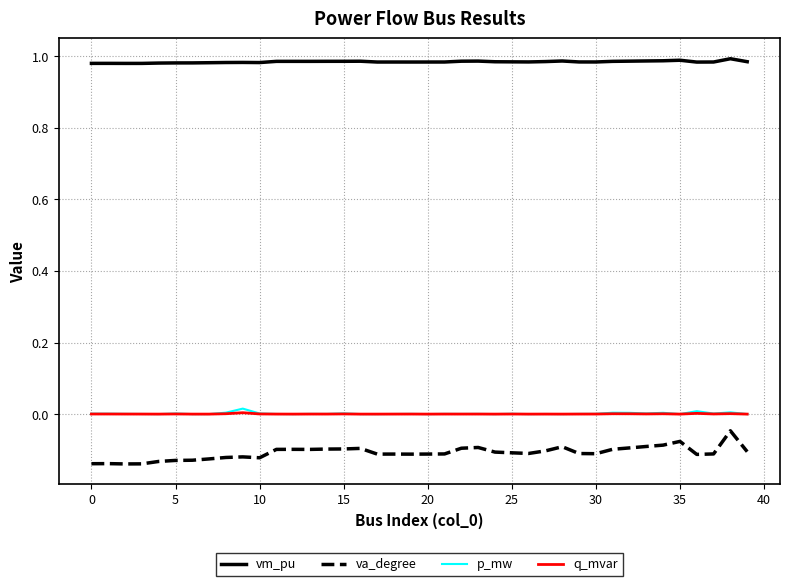

Which series has the widest spread of values?

va_degree